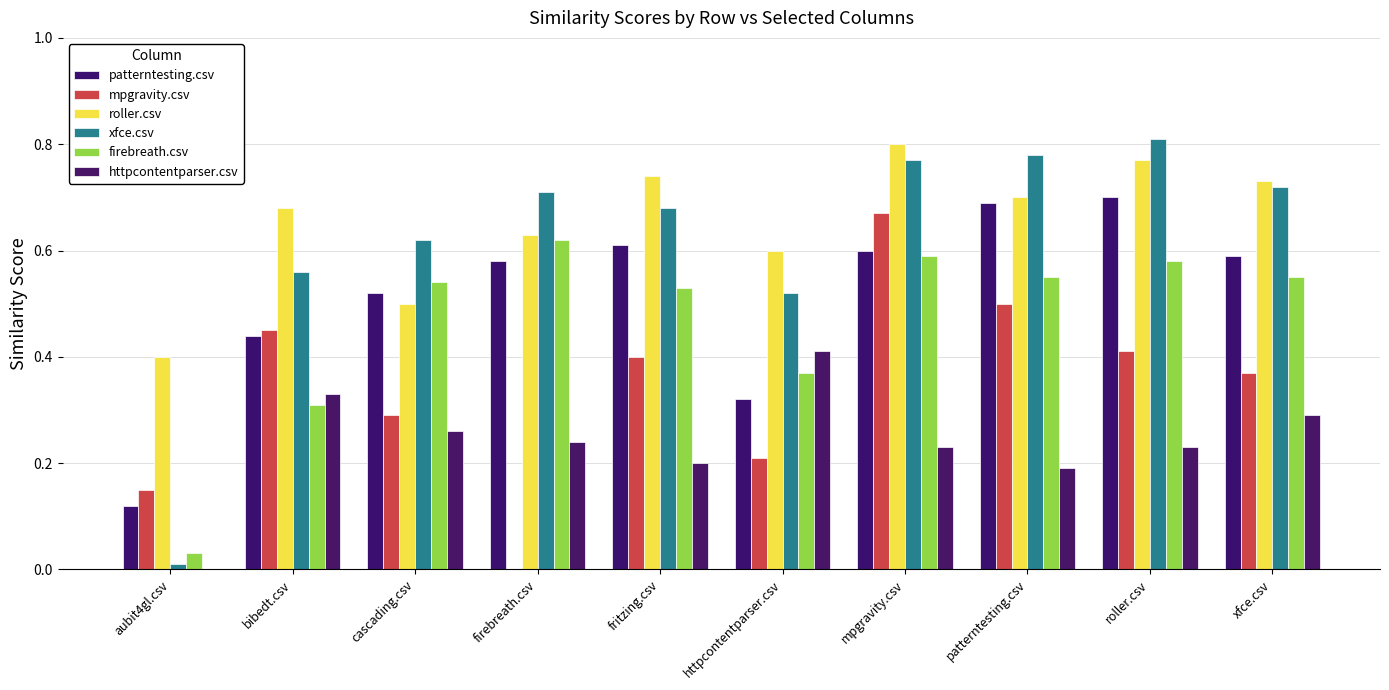

Reading left to right, list all the values displayed in this chart.

patterntesting.csv: 0.1	0.4	0.5	0.6	0.6	0.3	0.6	0.7	0.7	0.6
mpgravity.csv: 0.1	0.5	0.3	0.0	0.4	0.2	0.7	0.5	0.4	0.4
roller.csv: 0.4	0.7	0.5	0.6	0.7	0.6	0.8	0.7	0.8	0.7
xfce.csv: 0.0	0.6	0.6	0.7	0.7	0.5	0.8	0.8	0.8	0.7
firebreath.csv: 0.0	0.3	0.5	0.6	0.5	0.4	0.6	0.6	0.6	0.6
httpcontentparser.csv: 0.0	0.3	0.3	0.2	0.2	0.4	0.2	0.2	0.2	0.3